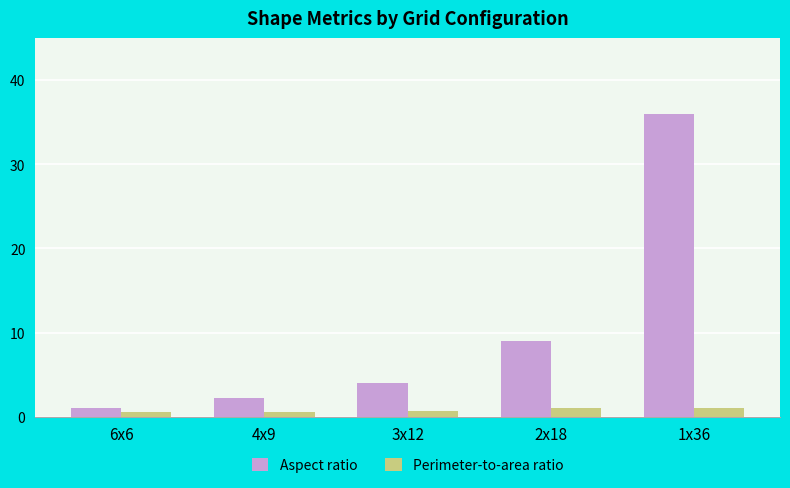

List the labels in order of Aspect ratio value, smallest first.

6x6, 4x9, 3x12, 2x18, 1x36